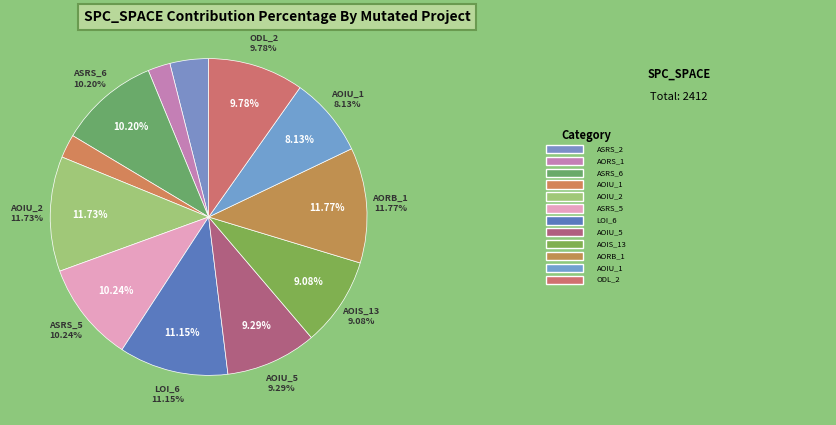

Approximately how many times larger is the value at Empty.PL_Interface_impl.AOIU_1 compared to Weight.ElevatorSystem.Elevator.ODL_2?

0.8